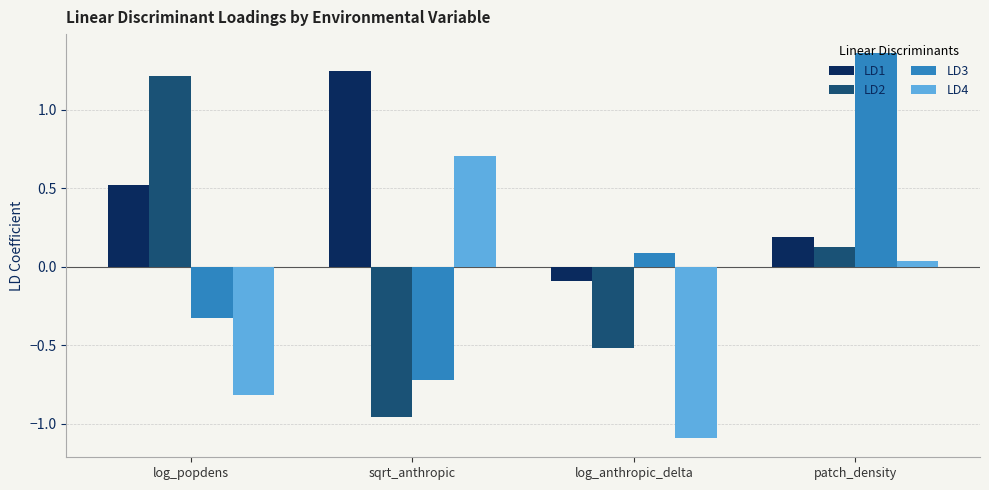

What is the total value across all series at patch_density?

1.7